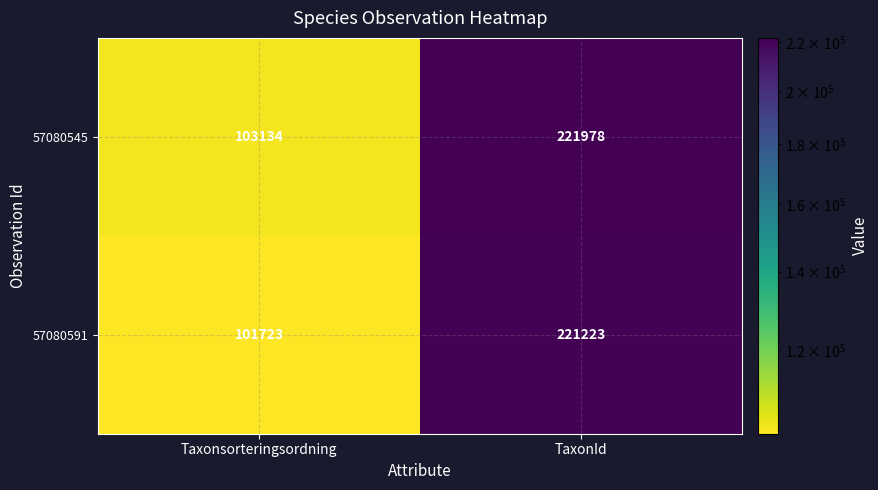

Which series has the largest range (max minus min)?

57080591